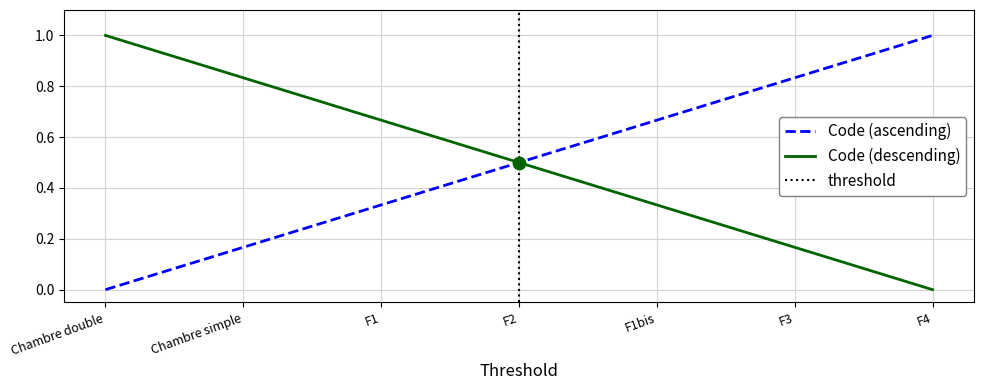

What is the change in value from F2 to F3?

+0.3